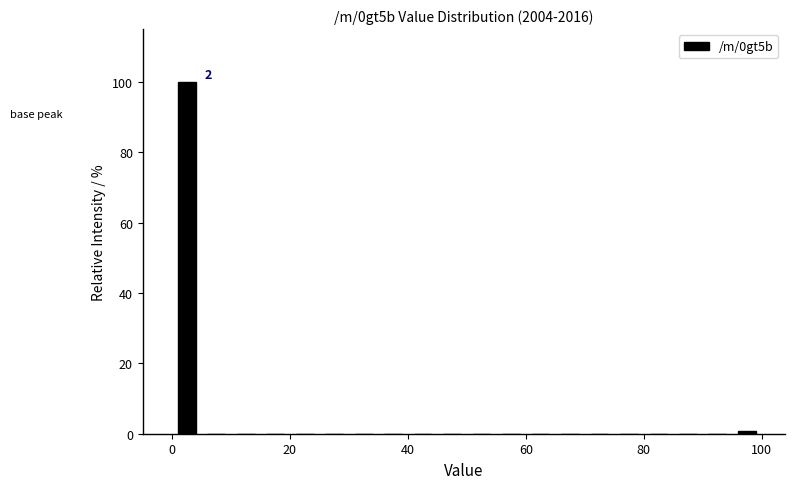

Around what value on the x-axis is the tallest bar? Give the approximate position of its centre, as read against the axis.

2